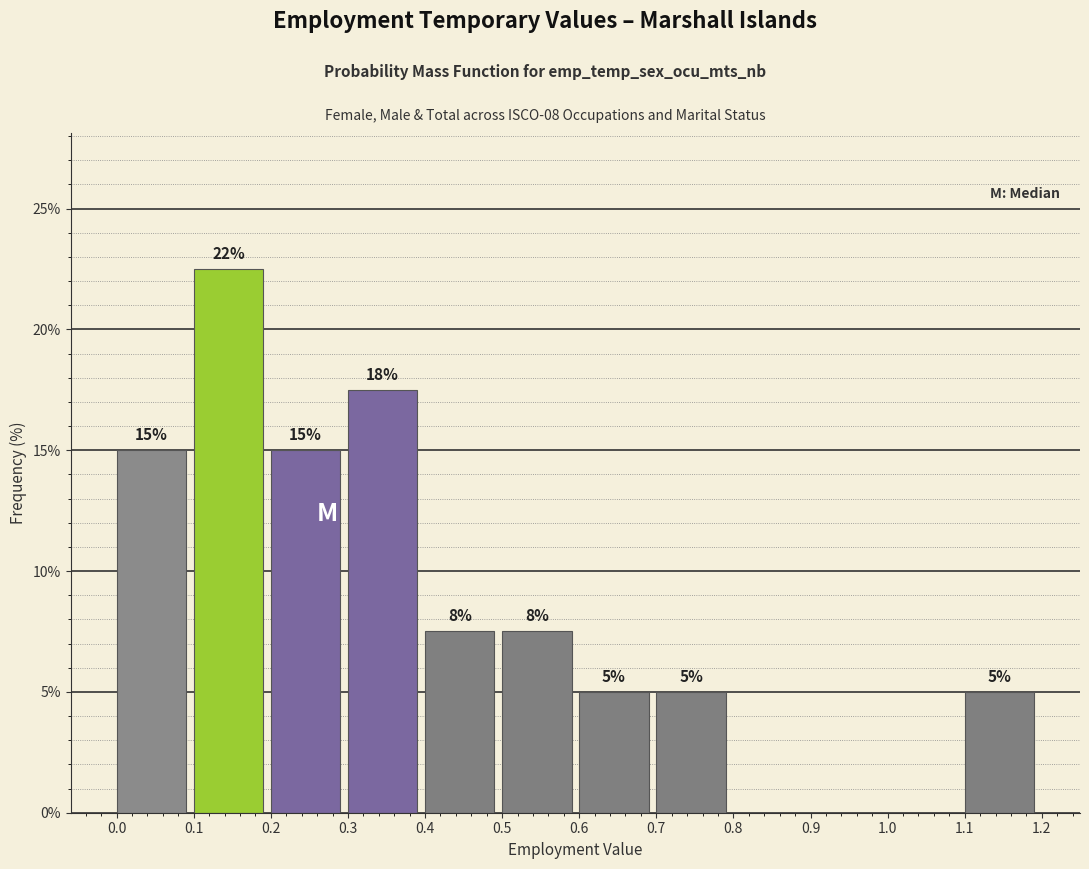

Which range on the x-axis has the tallest bar?

0.1 to 0.2